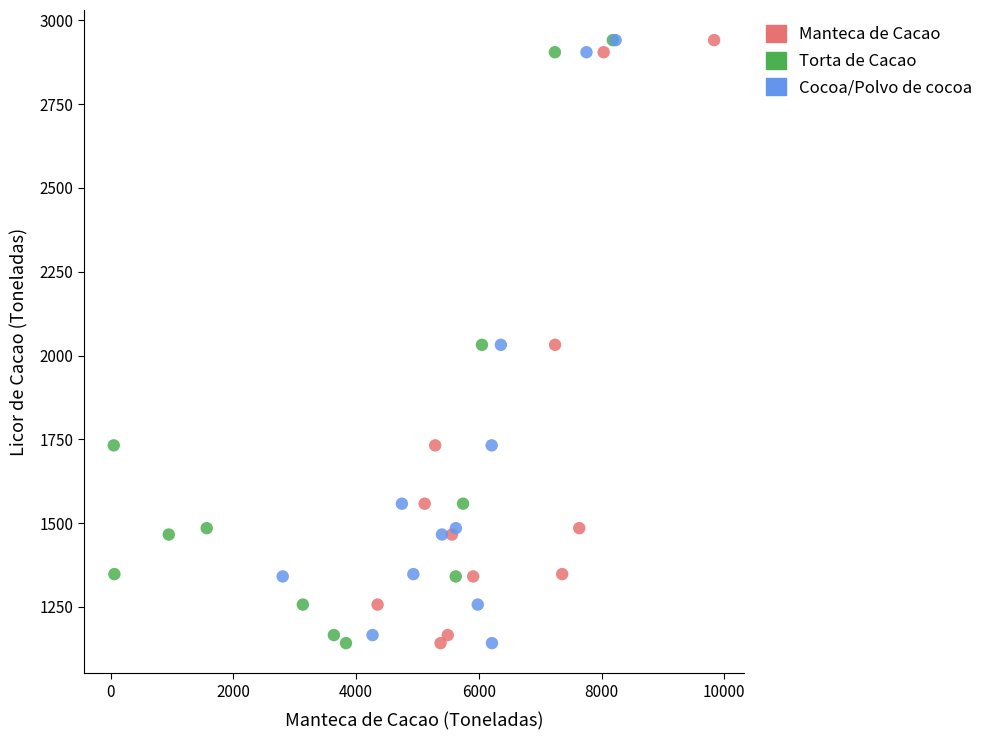

What are all the series names shown in the legend?

Manteca de Cacao, Torta de Cacao, Cocoa/Polvo de cocoa